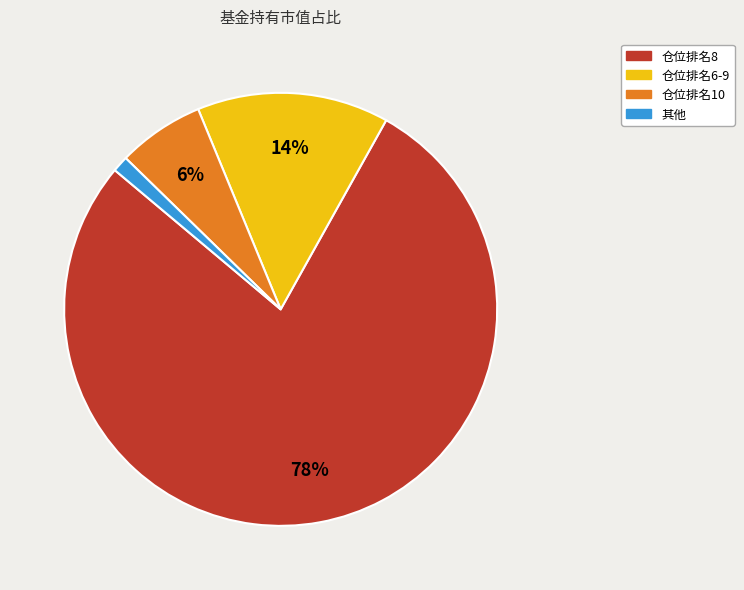

Is there a majority slice in this chart?

Yes